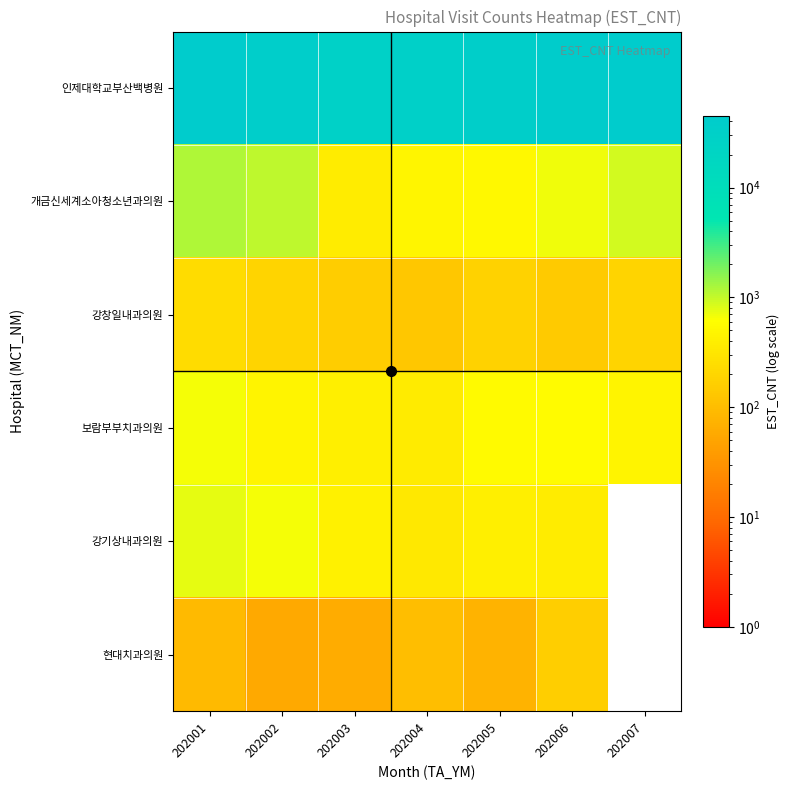

What is the average value of the 인제대학교부산백병원 series?

37699.6